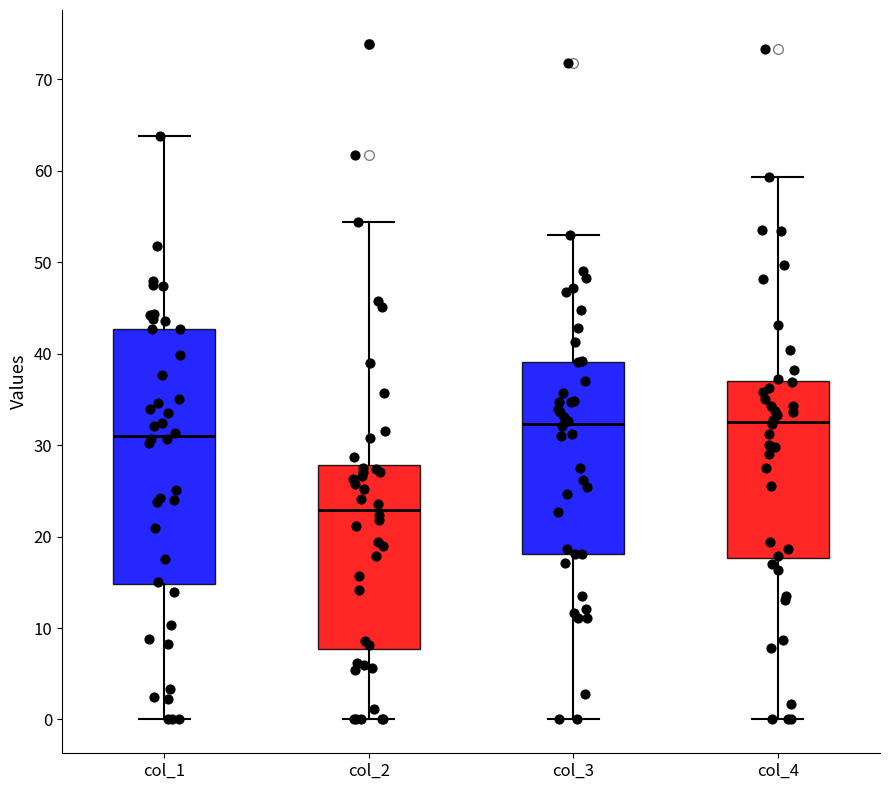

Which box's median line is the lowest?

col_2